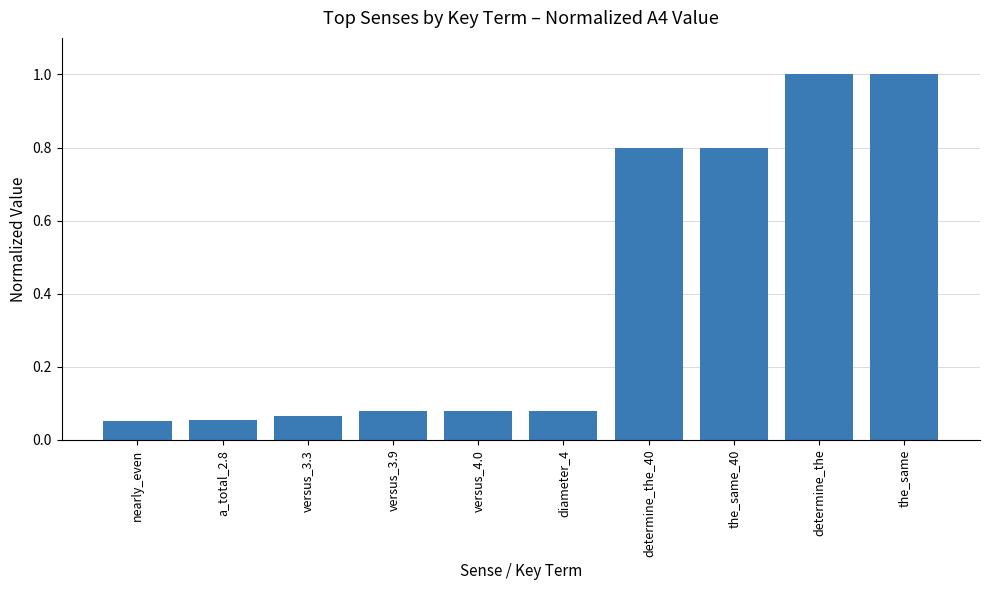

The chart shows a value of 0.3 at determine_the. True or false?

False